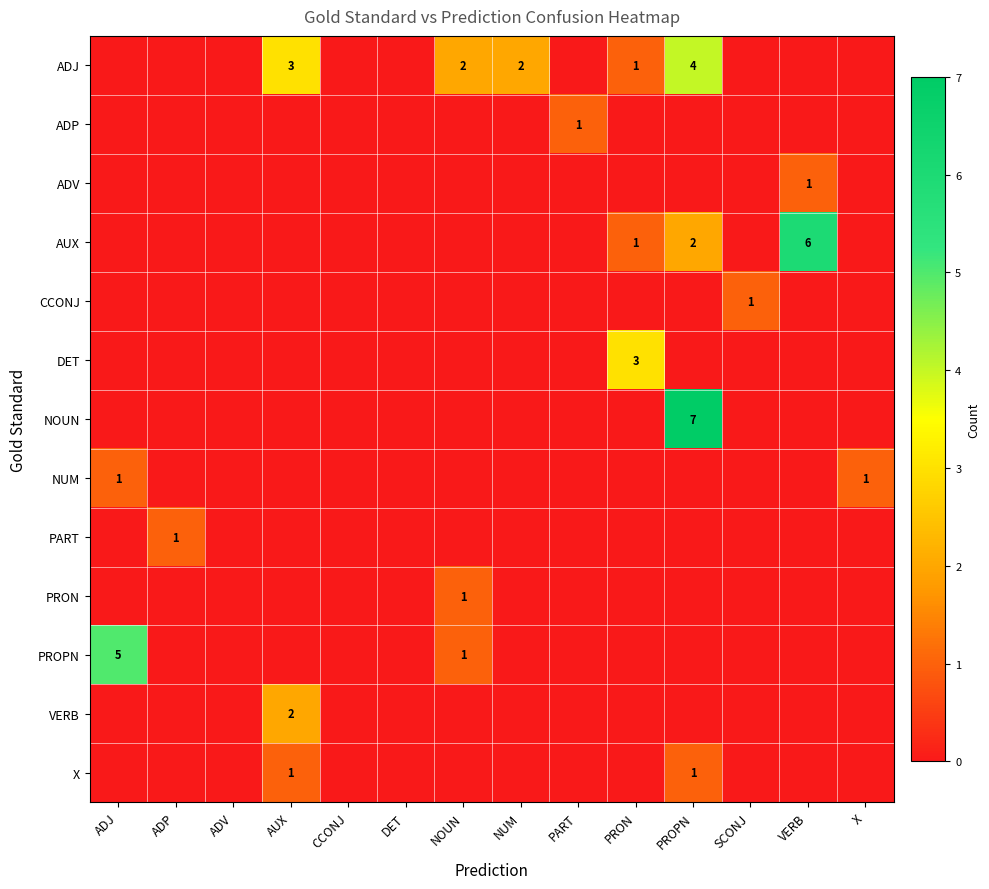

The NUM series shows 0 at ADJ. True or false?

False